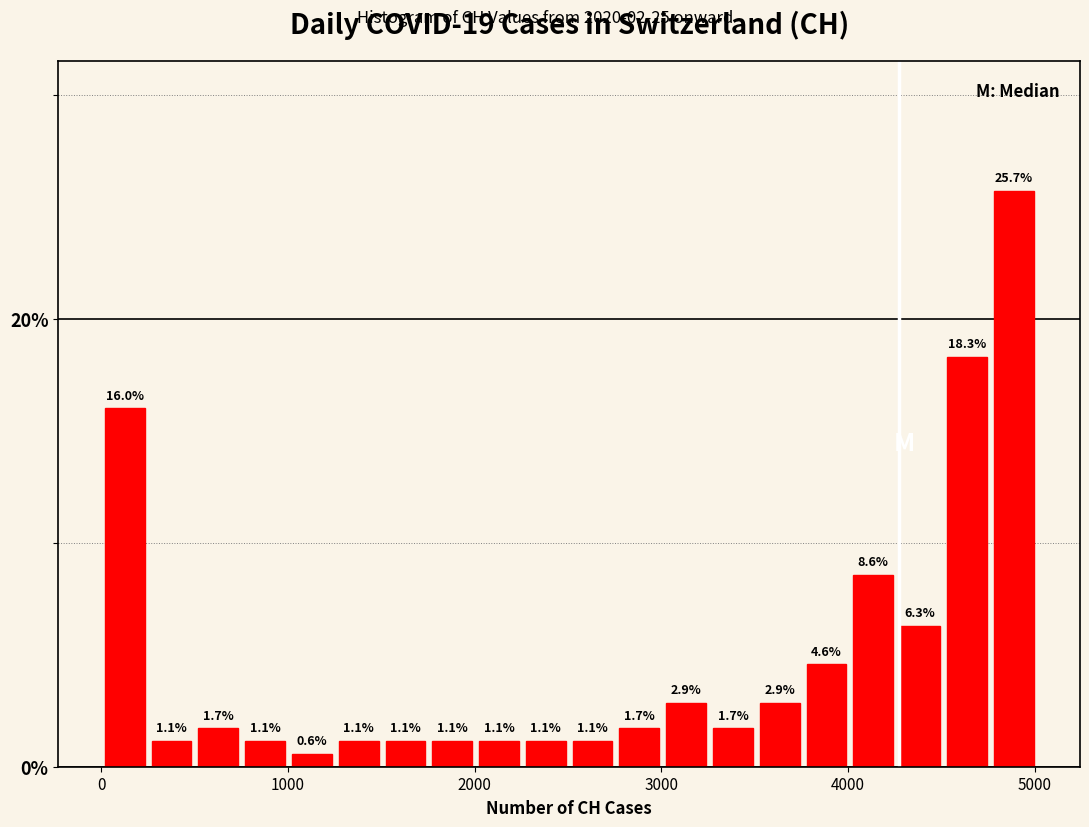

Read against the x-axis, roughly where is the centre of the tallest bar?

4900